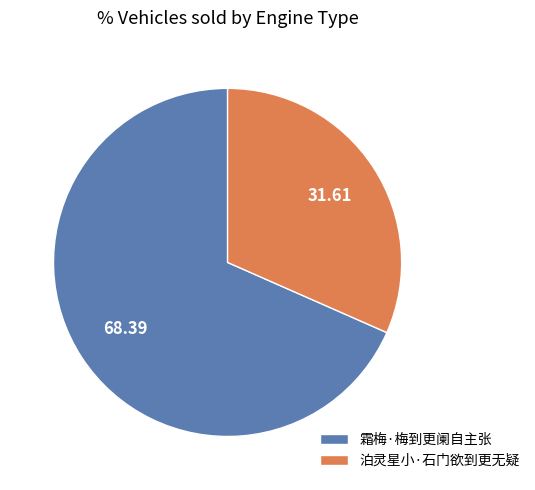

Combined, do 泊灵星小·石门欲到更无疑 and 霜梅·梅到更阑自主张 account for over 50%?

Yes